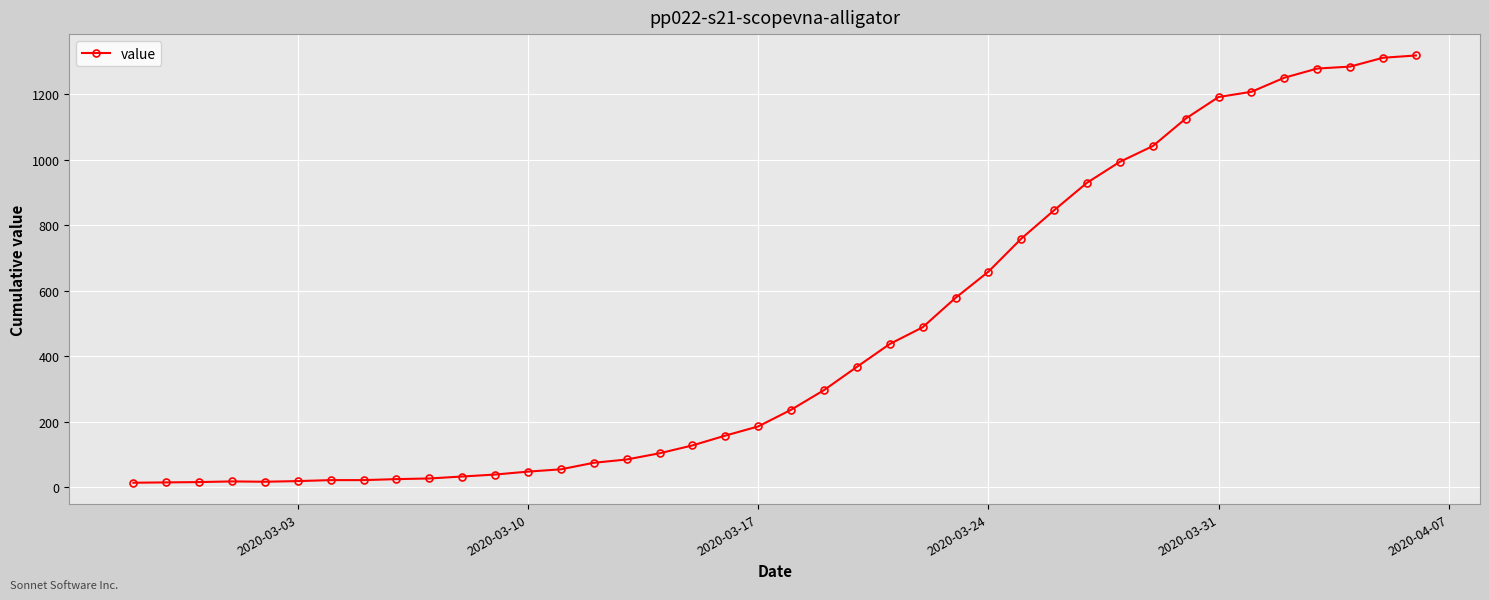

What is the maximum value shown in the chart?

1319